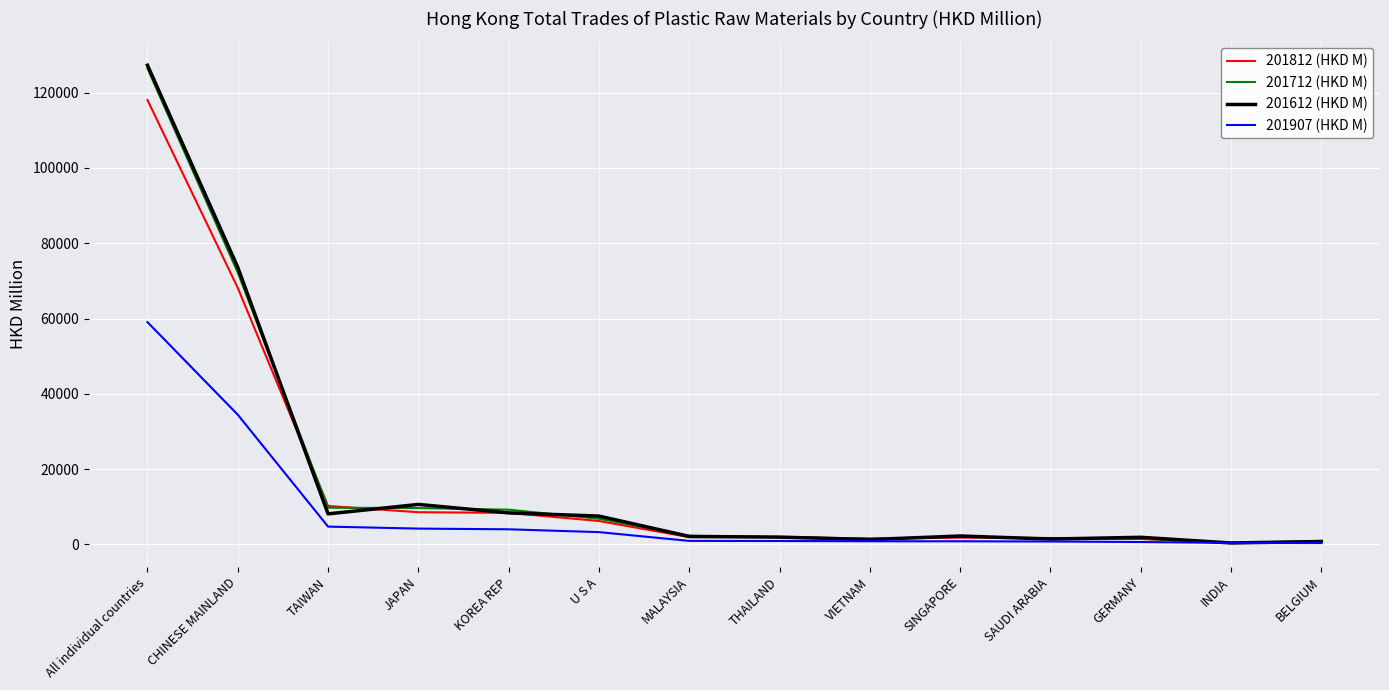

What is the total value across all series at GERMANY?

5569.3